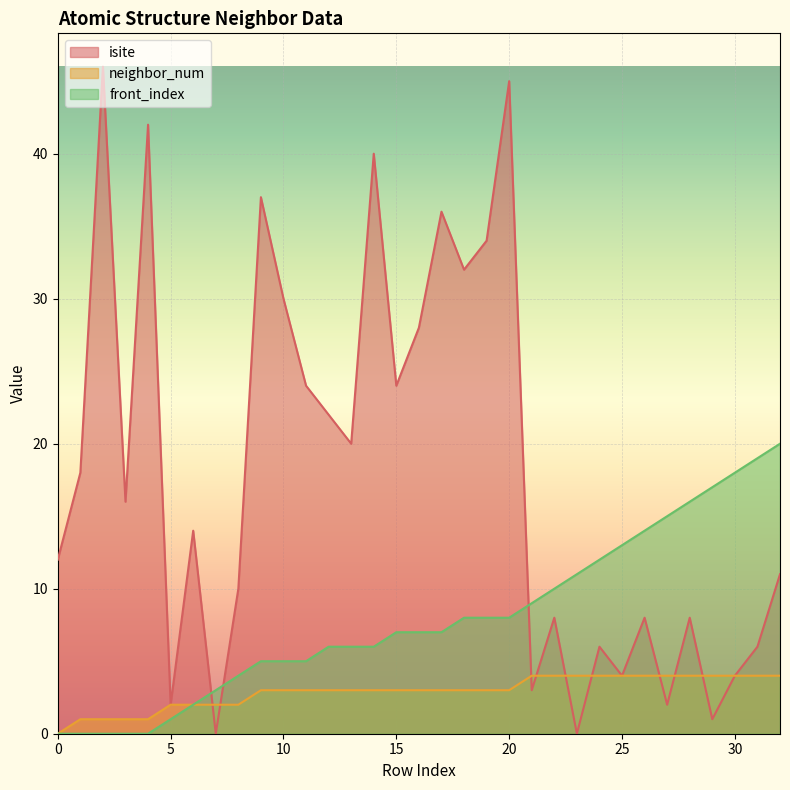

What is the value of the front_index point at the 11th from the left?

5